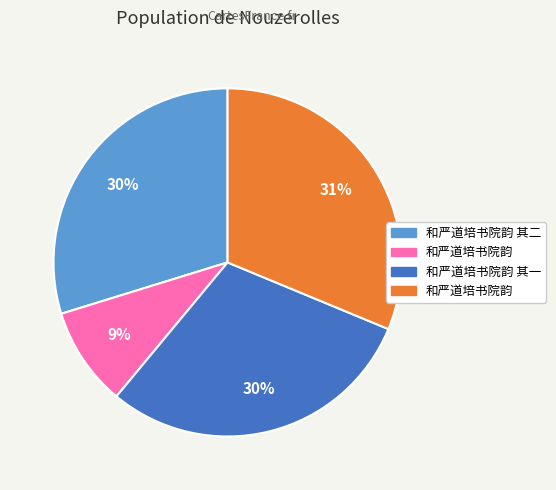

How many segments does this pie chart have?

4